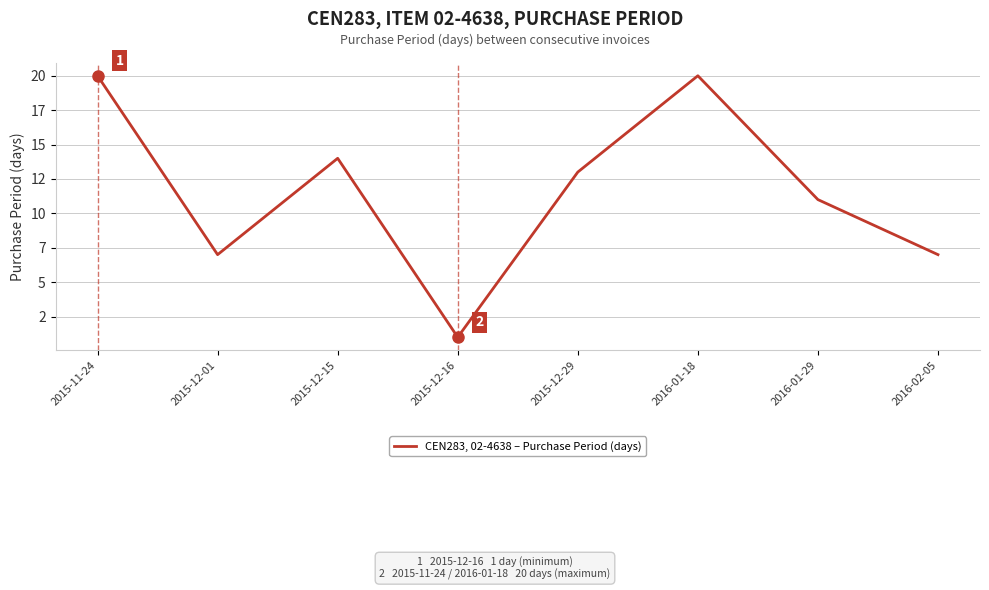

Reading left to right, list all the values displayed in this chart.

20	7	14	1	13	20	11	7